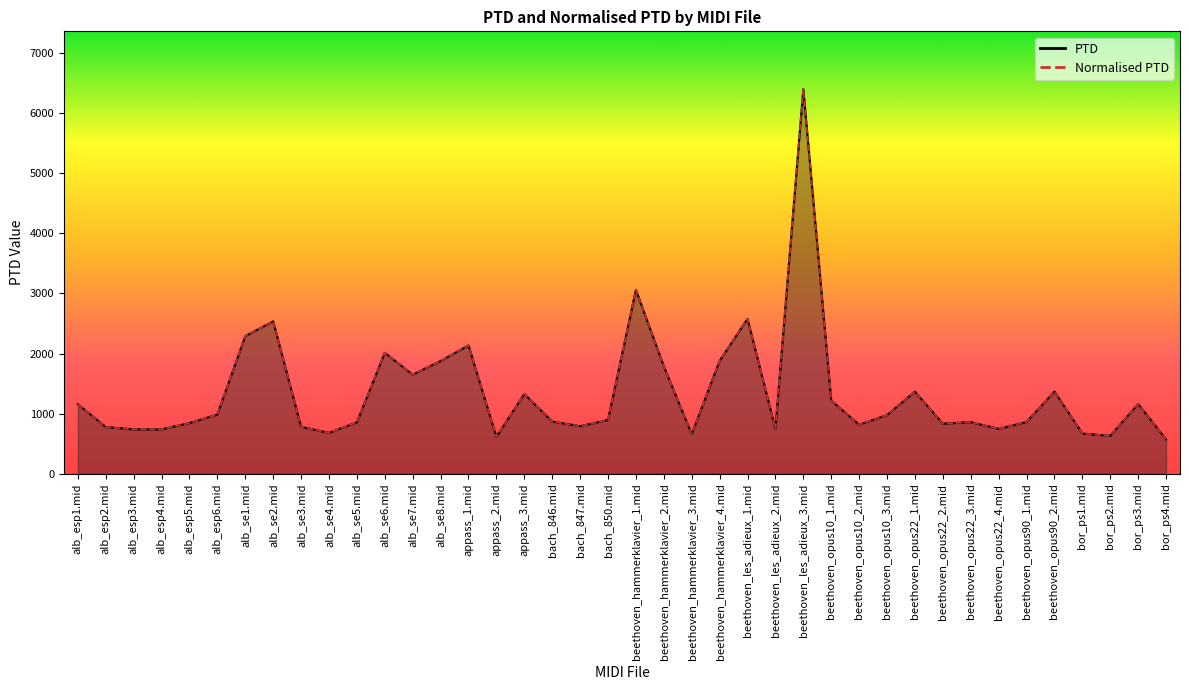

What is the label of the 20th point from the left?

bach_850.mid